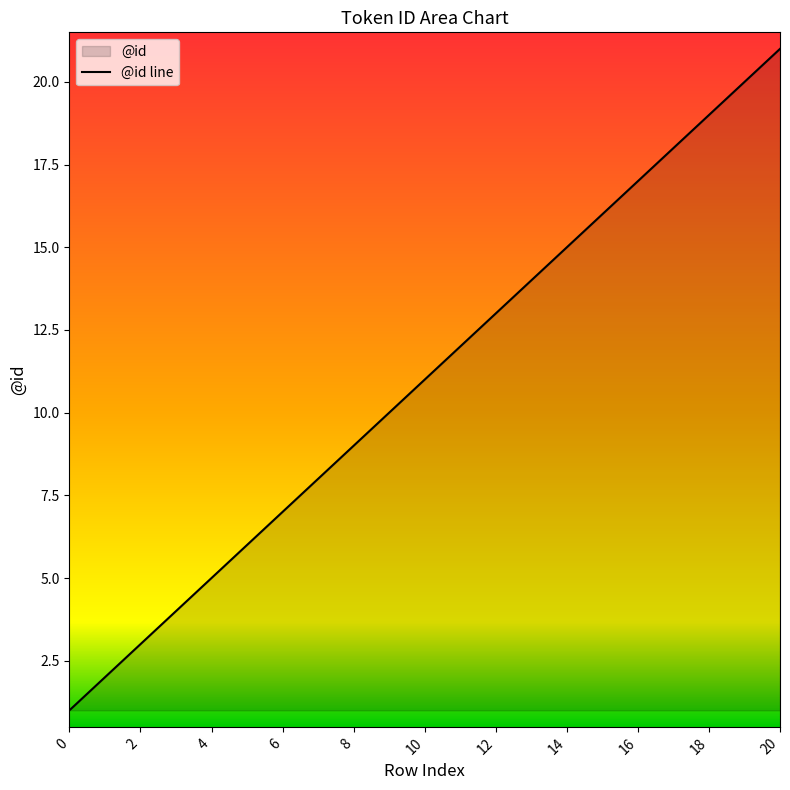

Reading left to right, what are all the values shown in this chart?

1	2	3	4	5	6	7	8	9	10	11	12	13	14	15	16	17	18	19	20	21